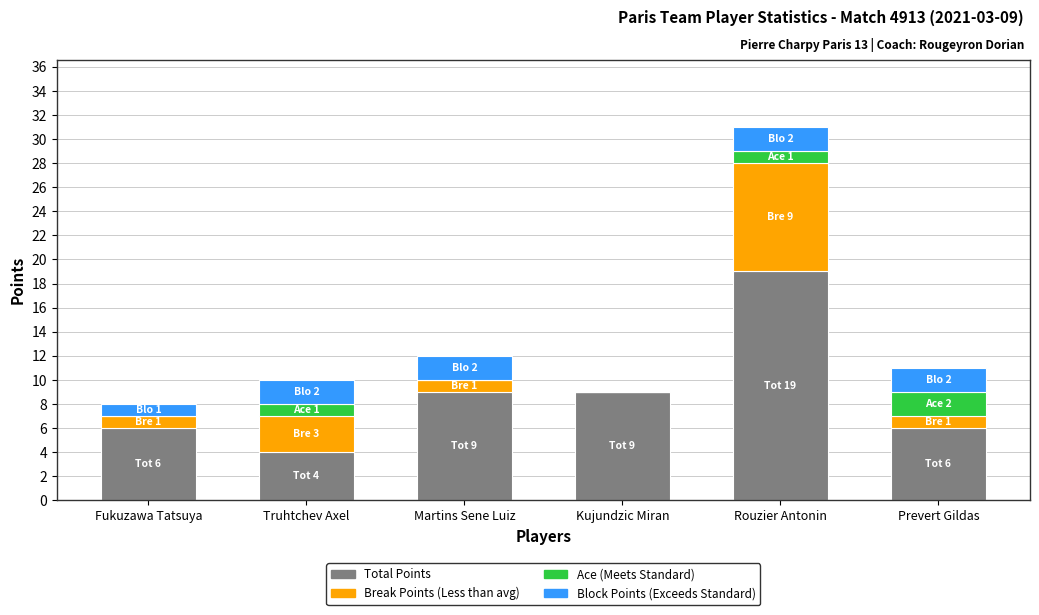

What is the total value across all series at Martins Sene Luiz?

12